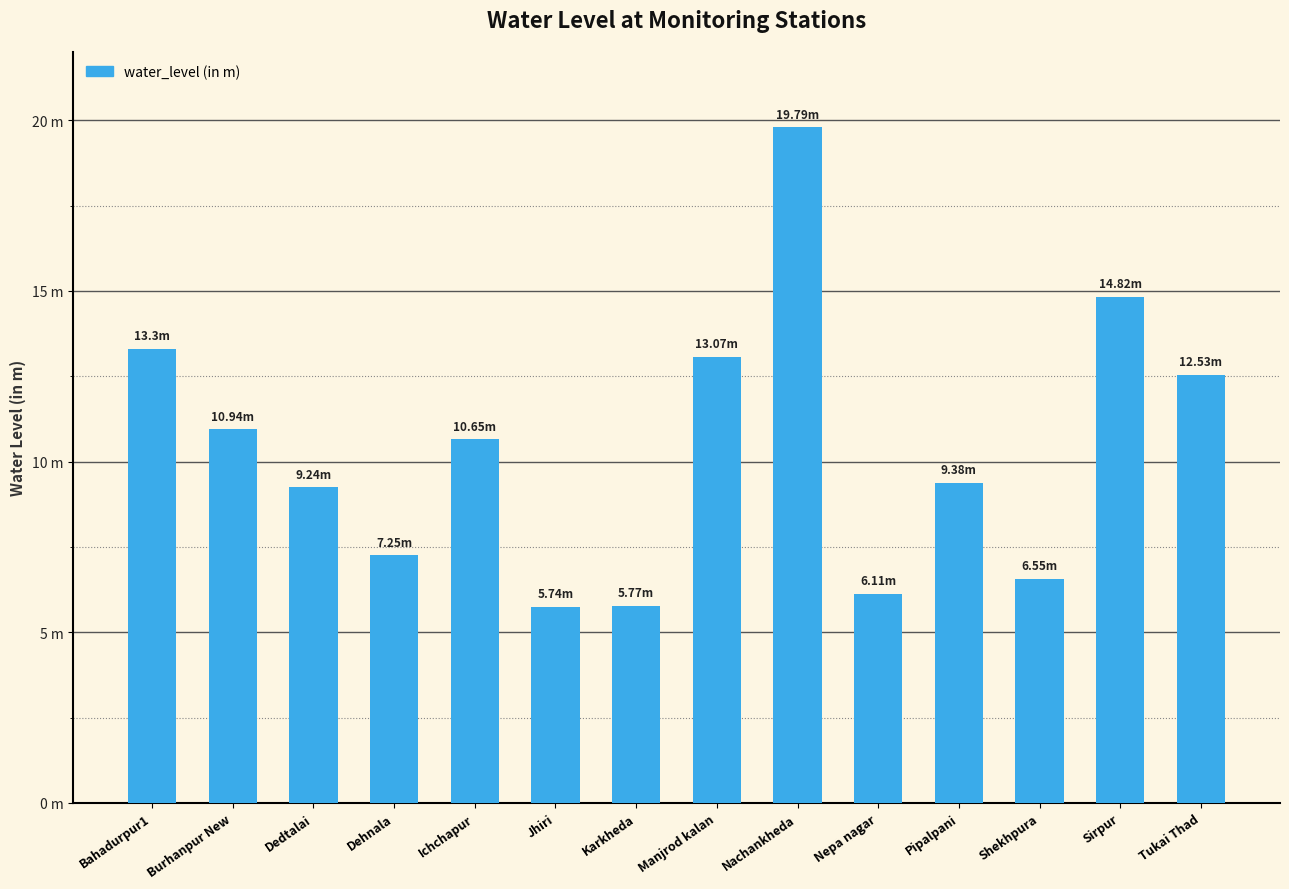

Reading right to left, transcribe all the data shown in this chart.

Tukai Thad=12.5	Sirpur=14.8	Shekhpura=6.5	Pipalpani=9.4	Nepa nagar=6.1	Nachankheda=19.8	Manjrod kalan=13.1	Karkheda=5.8	Jhiri=5.7	Ichchapur=10.7	Dehnala=7.2	Dedtalai=9.2	Burhanpur New=10.9	Bahadurpur1=13.3